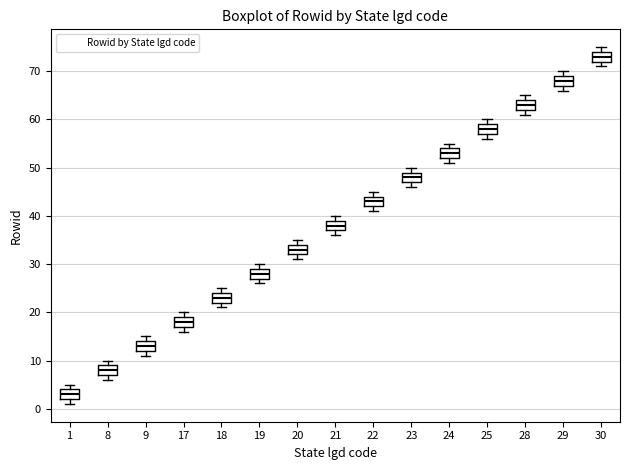

Reading left to right, transcribe this box plot: for each box, give where its median line is, the range the box spans, and where its two whiskers end, as read against the y-axis. The values are not printed on the chart, so give them approximately, as read against the axis.

1: median 3, box 2 to 4, whiskers 1 to 5
8: median 8, box 7 to 9, whiskers 6 to 10
9: median 13, box 12 to 14, whiskers 11 to 15
17: median 18, box 17 to 19, whiskers 16 to 20
18: median 23, box 22 to 24, whiskers 21 to 25
19: median 28, box 27 to 29, whiskers 26 to 30
20: median 33, box 32 to 34, whiskers 31 to 35
21: median 38, box 37 to 39, whiskers 36 to 40
22: median 43, box 42 to 44, whiskers 41 to 45
23: median 48, box 47 to 49, whiskers 46 to 50
24: median 53, box 52 to 54, whiskers 51 to 55
25: median 58, box 57 to 59, whiskers 56 to 60
28: median 63, box 62 to 64, whiskers 61 to 65
29: median 68, box 67 to 69, whiskers 66 to 70
30: median 73, box 72 to 74, whiskers 71 to 75